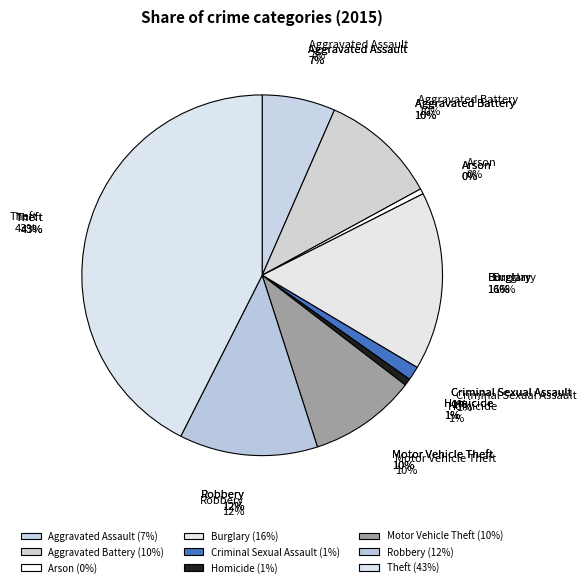

What is the smallest slice in the pie chart?

Arson